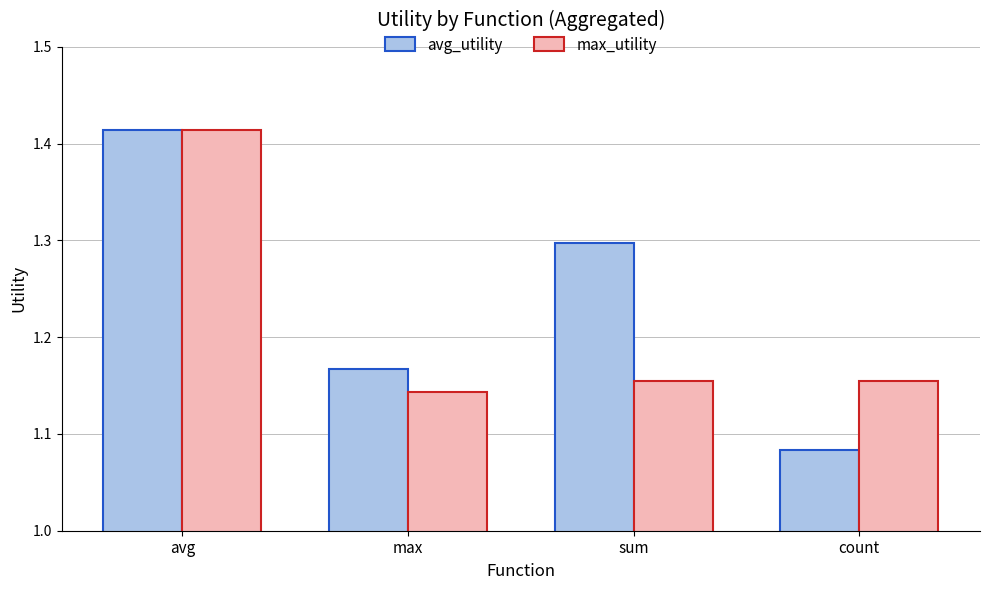

What is the label of the 1st bar from the left?

avg